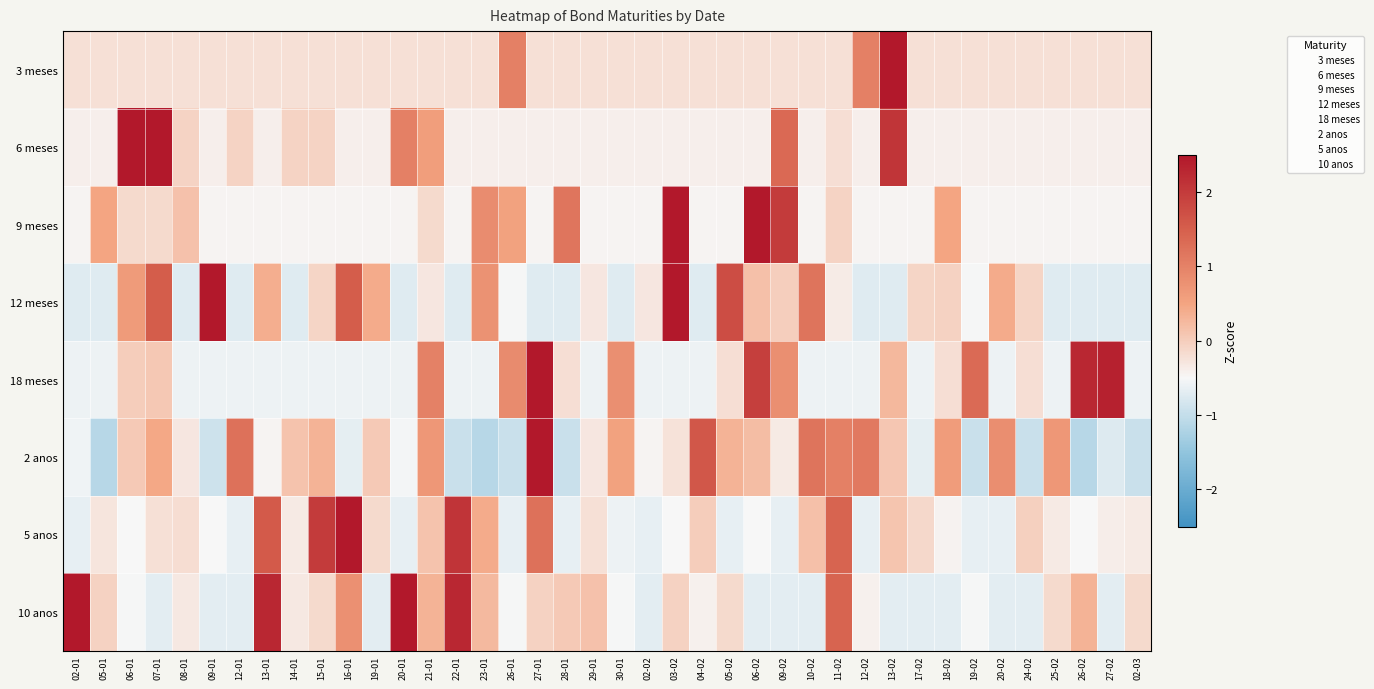

At which category does the chart reach its minimum across all series?

05-01